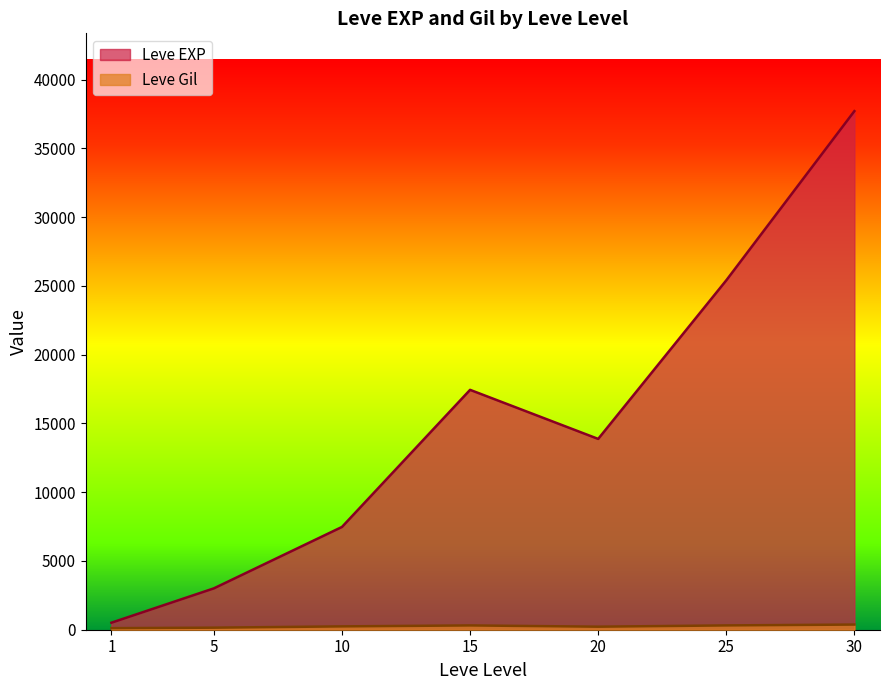

After their last crossing, which series has the higher values: Leve Gil or Leve EXP?

Leve EXP